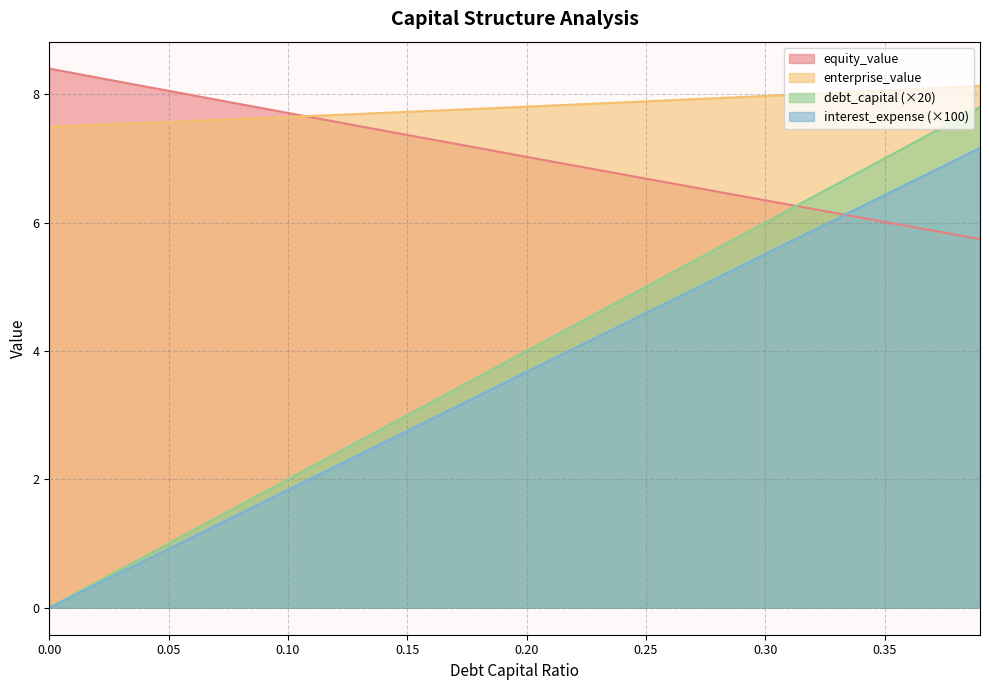

What is the total value across all series at 0.1?

19.2